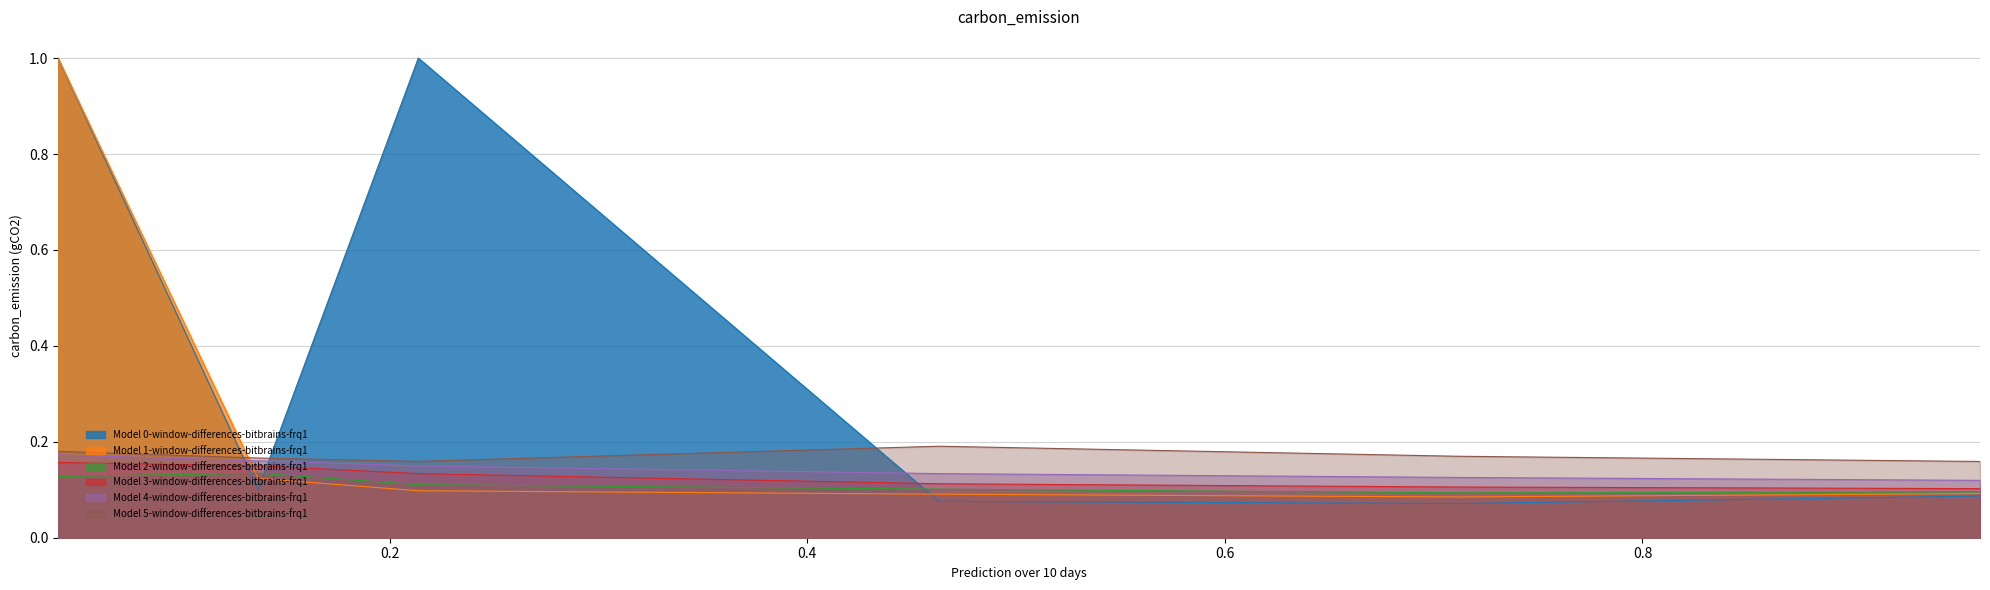

Which series has the largest total across all categories?

Model 0-window-differences-bitbrains-frq1